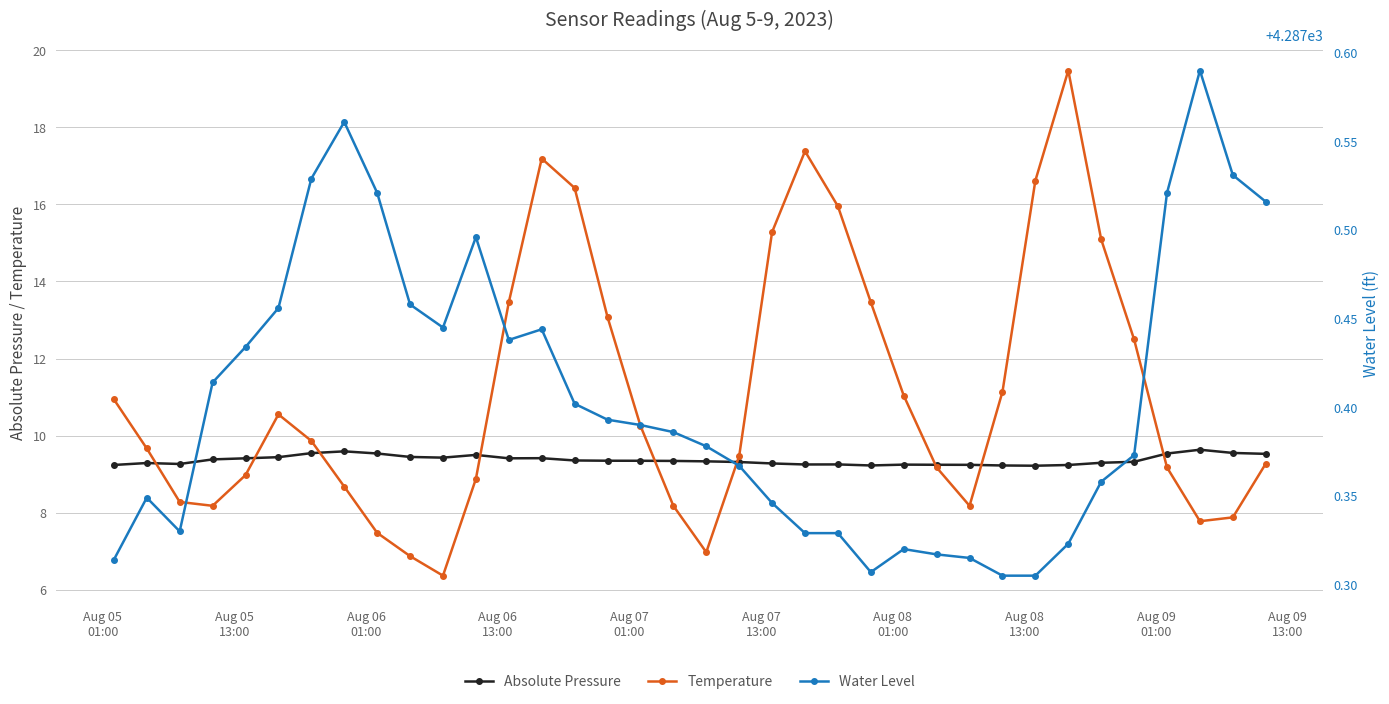

What is the sum of all Water Level values?

154346.6